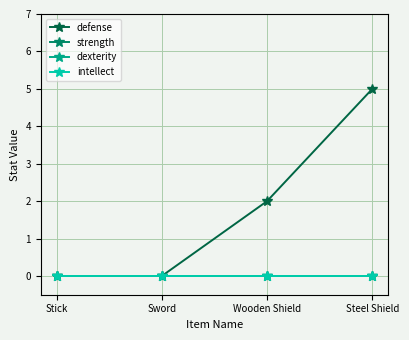

What position from the right is Steel Shield?

1